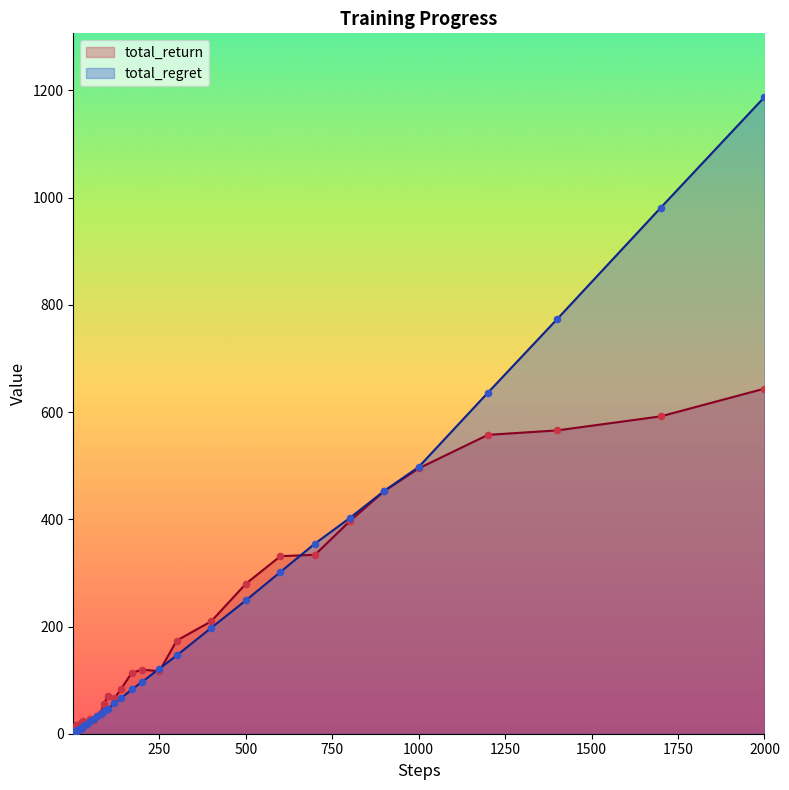

Which series has the largest total across all categories?

total_regret